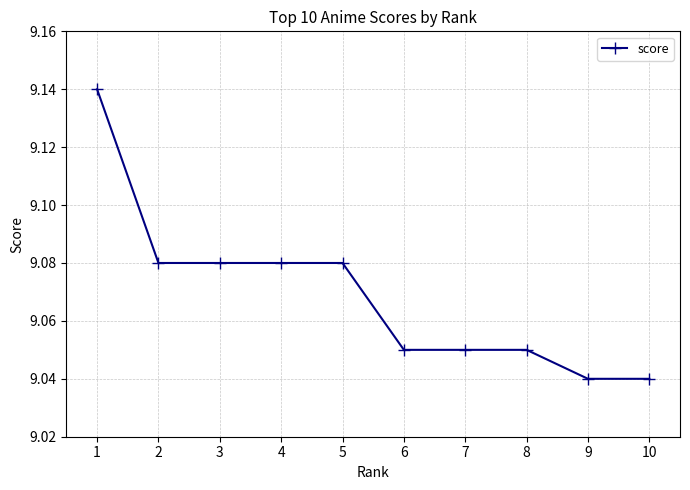

What is the ratio of the value at 4 to the value at 7?

1.0